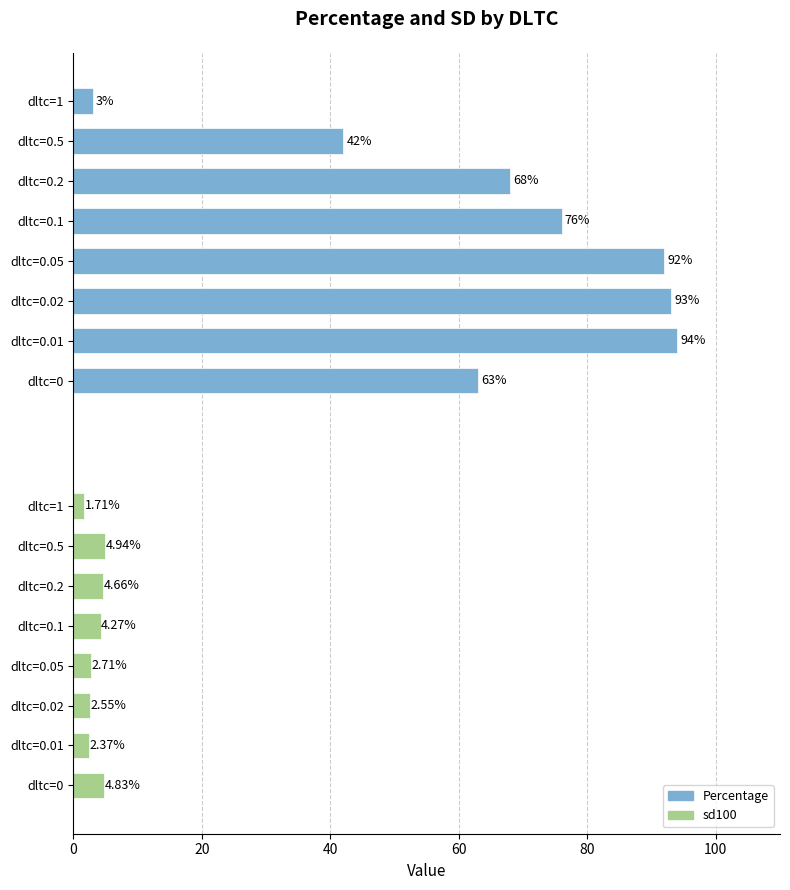

How many bars are there in total?

16